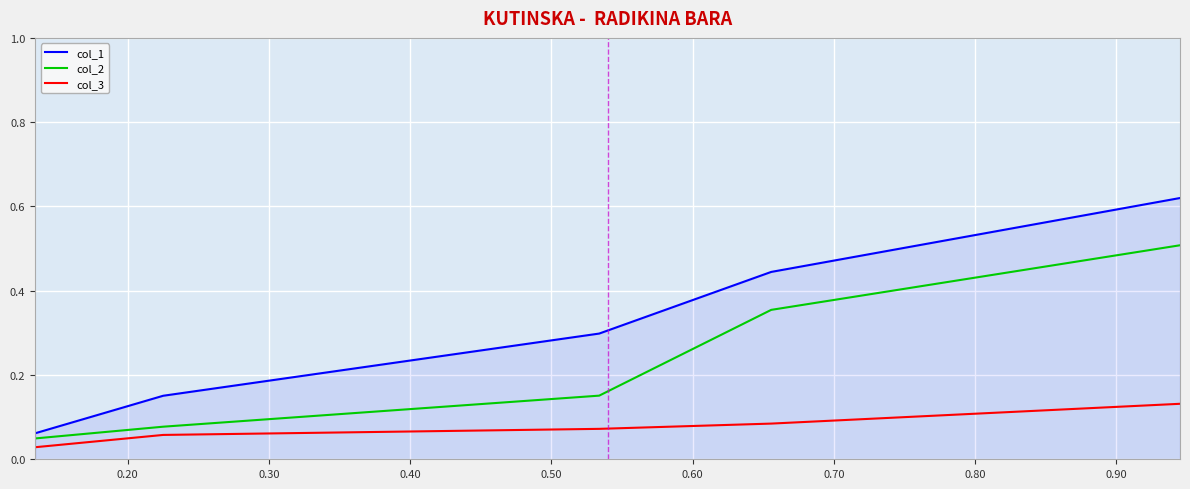

What is the difference between the maximum and minimum values in the col_2 series?

0.5